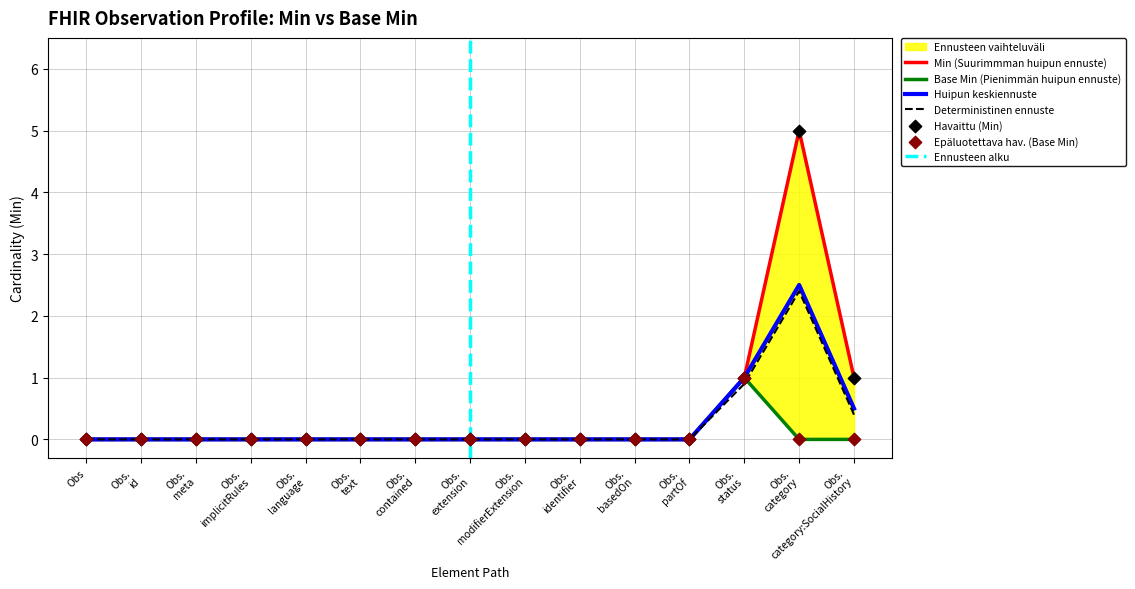

What is the maximum value for Deterministinen ennuste?

2.4